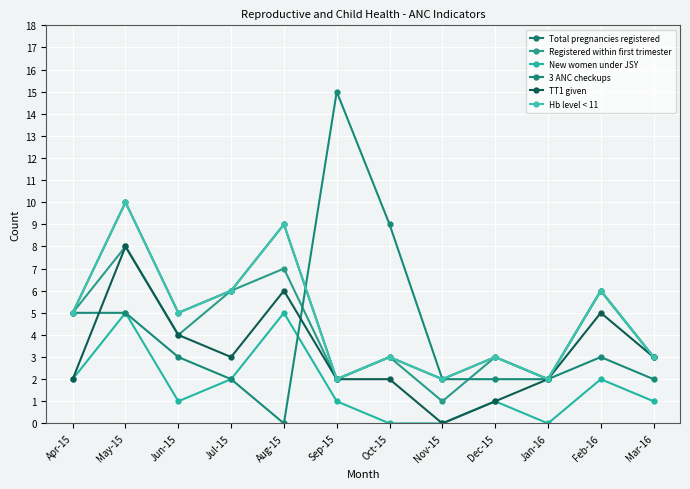

Reading right to left, extract all data points from this chart.

Total pregnancies registered: 3	6	2	3	2	3	2	9	6	5	10	5
Registered within first trimester: 3	6	2	3	1	3	2	7	6	4	8	5
New women under JSY: 1	2	0	1	0	0	1	5	2	1	5	2
3 ANC checkups: 2	3	2	2	2	9	15	0	2	3	5	5
TT1 given: 3	5	2	1	0	2	2	6	3	4	8	2
Hb level < 11: 3	6	2	3	2	3	2	9	6	5	10	5